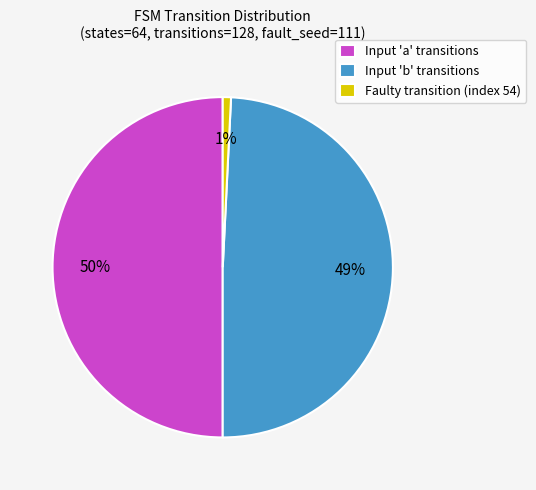

Which has a higher value, Input 'a' transitions or Faulty transition (index 54)?

Input 'a' transitions